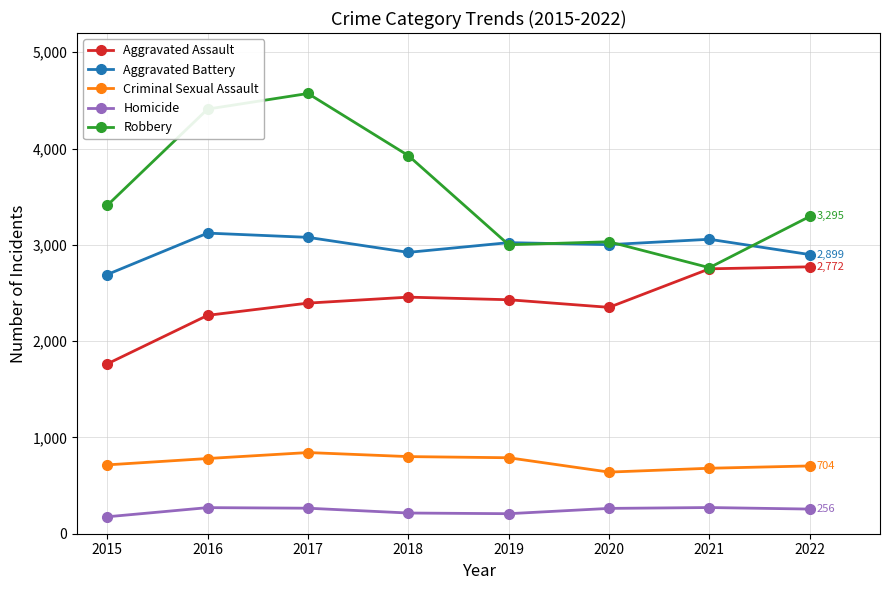

Does the chart display data point markers on the line(s)?

Yes